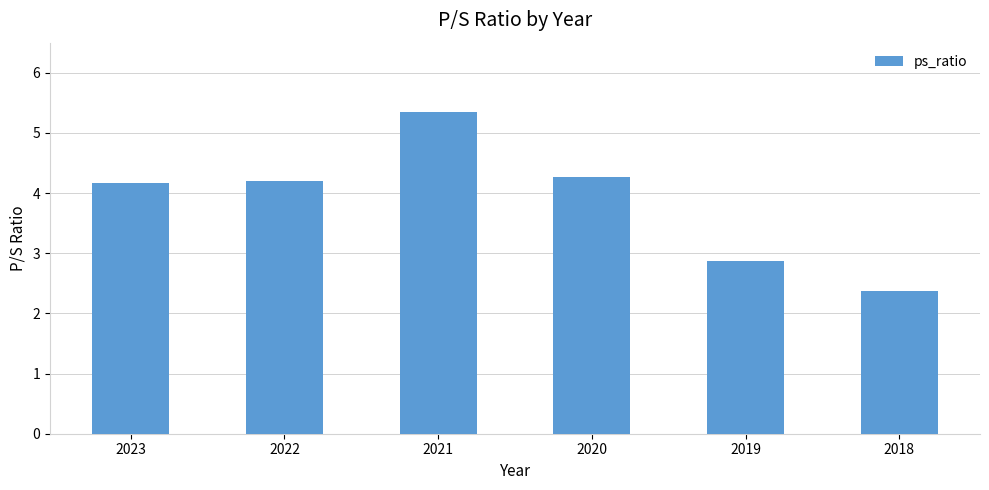

True or false: the data shows 7.4 at 2020.

False